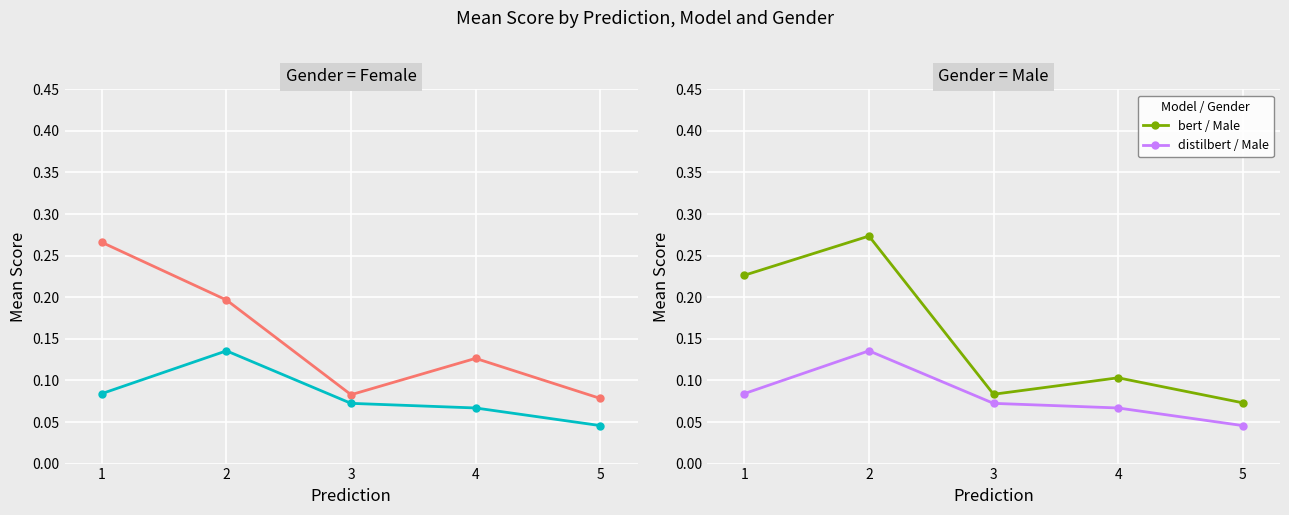

Which series has the largest range (max minus min)?

bert / Male